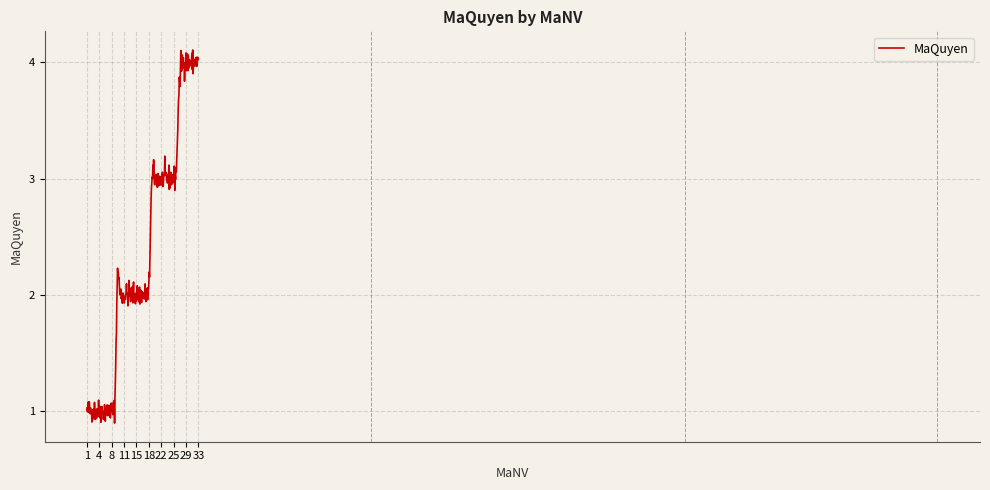

What is the value of the 30th point from the left?

4